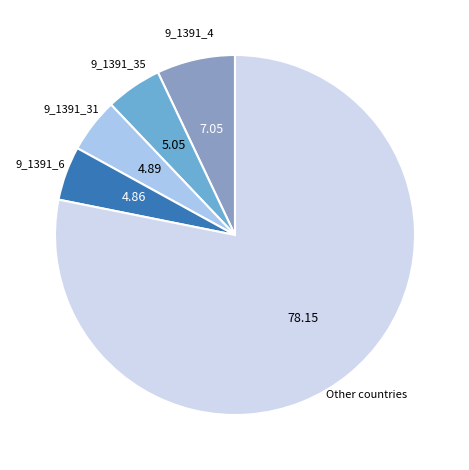

Is there any slice that represents more than half of the pie?

Yes